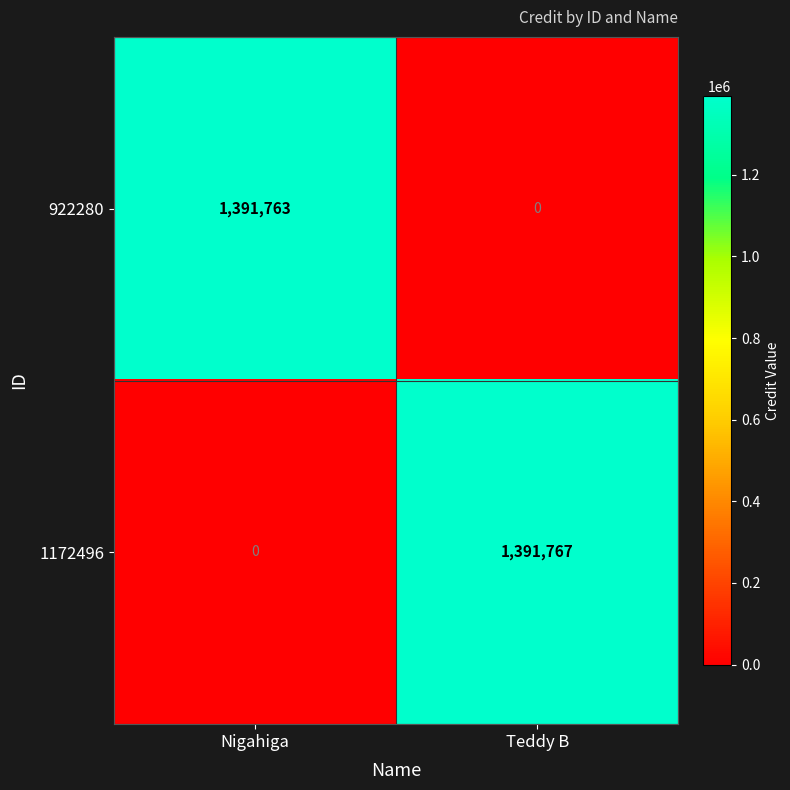

At how many categories does at least one series exceed 1253638?

2